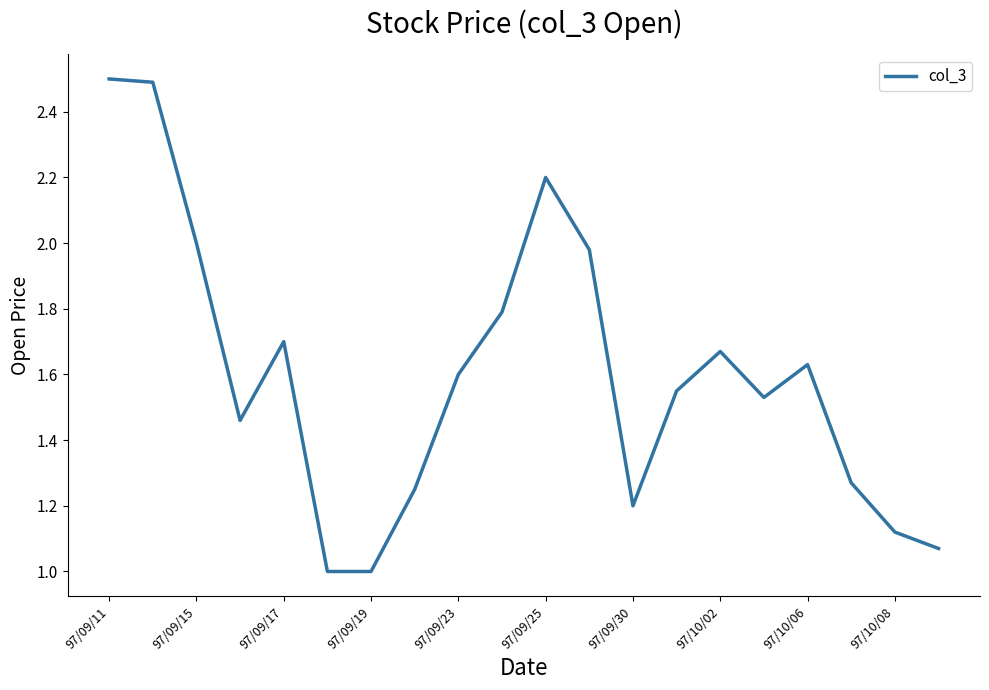

What is the minimum value shown in the chart?

1.0